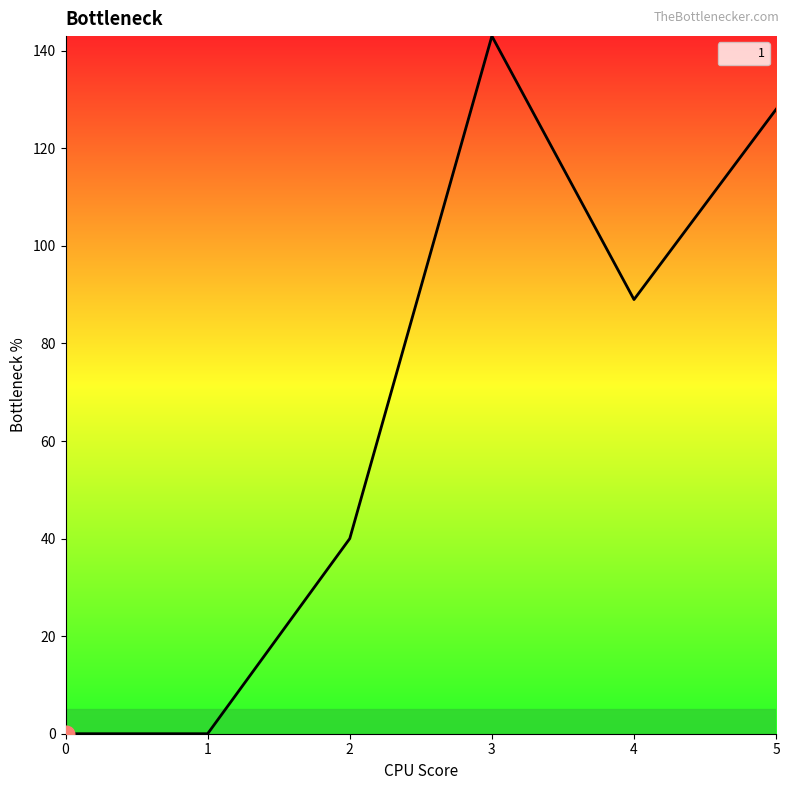

What is the sum of the values at 4 and 2?

129